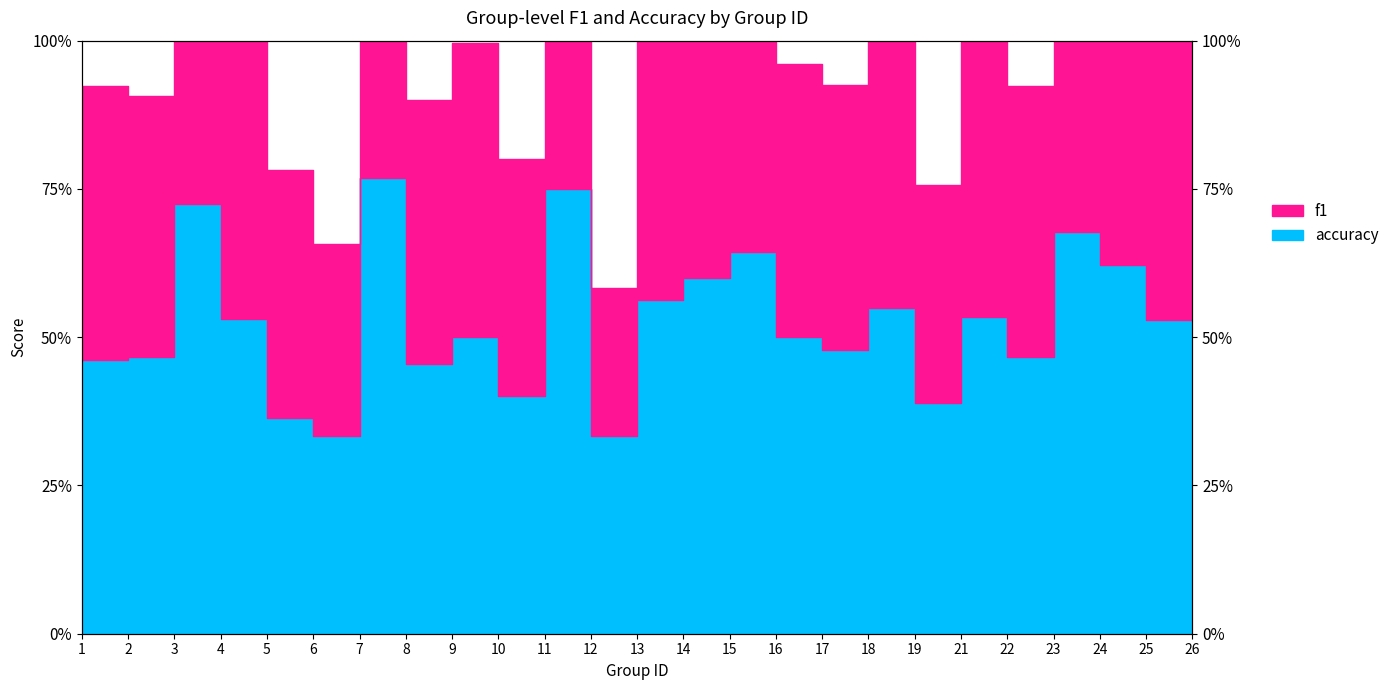

Reading left to right, list all the values displayed in this chart.

f1: 0.9	0.9	1.4	1.1	0.8	0.7	1.5	0.9	1.0	0.8	1.6	0.6	1.1	1.2	1.3	1.0	0.9	1.1	0.8	1.1	0.9	1.4	1.3	1.1	1.1
accuracy: 0.5	0.5	0.7	0.5	0.4	0.3	0.8	0.5	0.5	0.4	0.8	0.3	0.6	0.6	0.6	0.5	0.5	0.6	0.4	0.5	0.5	0.7	0.6	0.5	0.5